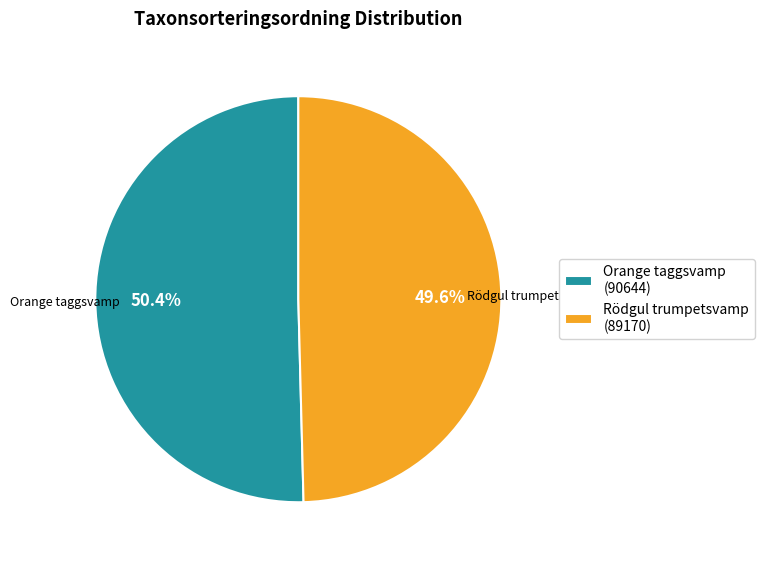

Combined, what portion of the pie is Orange taggsvamp (90644) and Rödgul trumpetsvamp (89170)?

100.0%